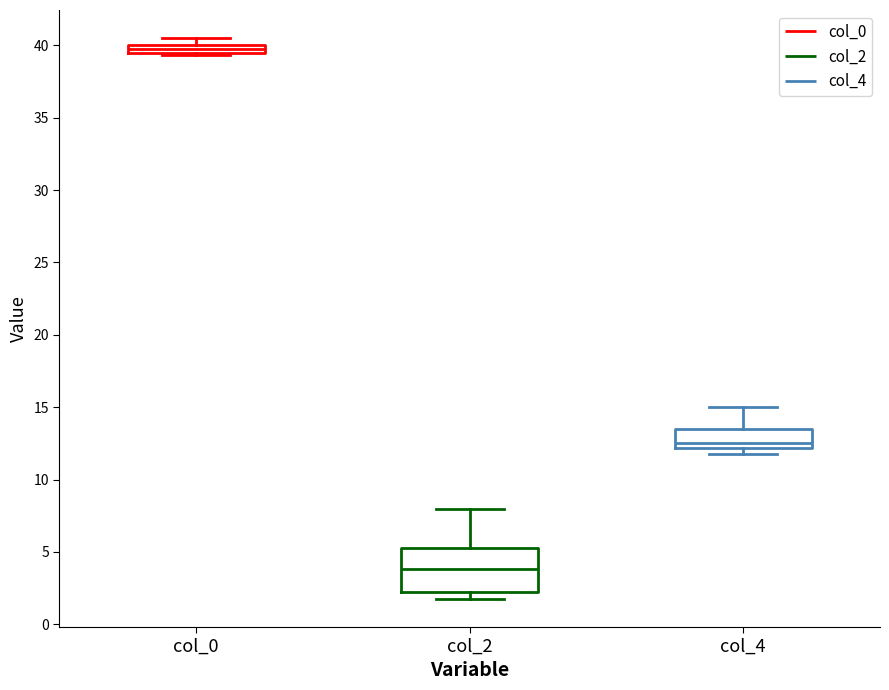

Where is the upper edge of the box for col_4 on the y-axis? The values are not printed on the chart, so give them approximately, as read against the axis.

13.5